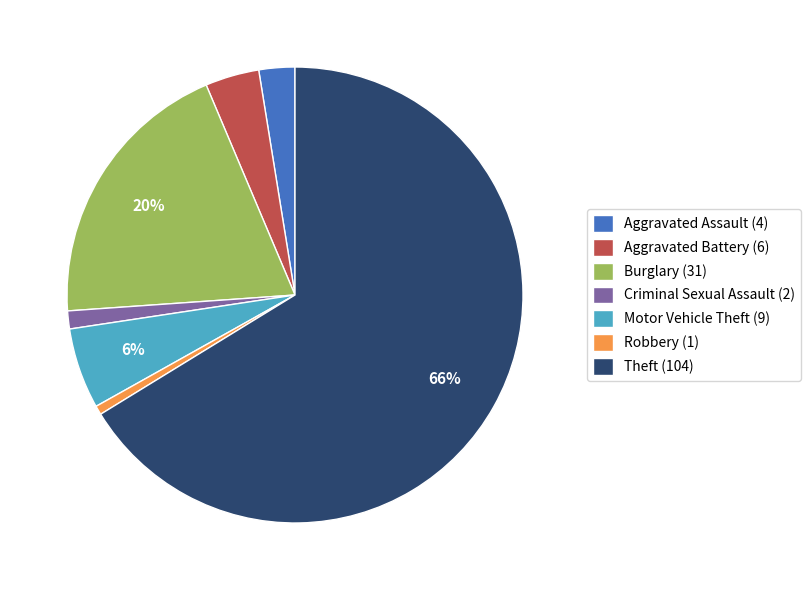

Which slice is the largest?

Theft